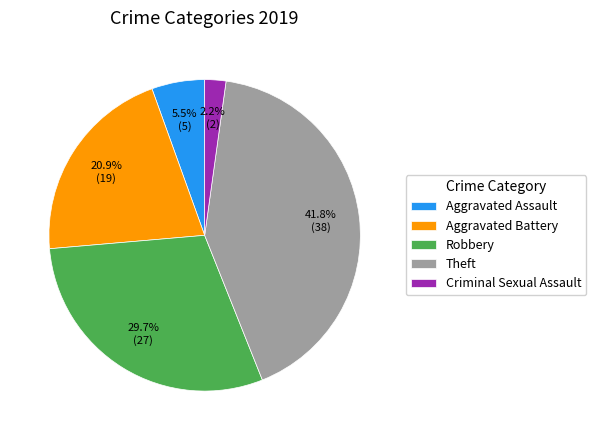

Combined, what portion of the pie is Theft and Aggravated Assault?

47.3%